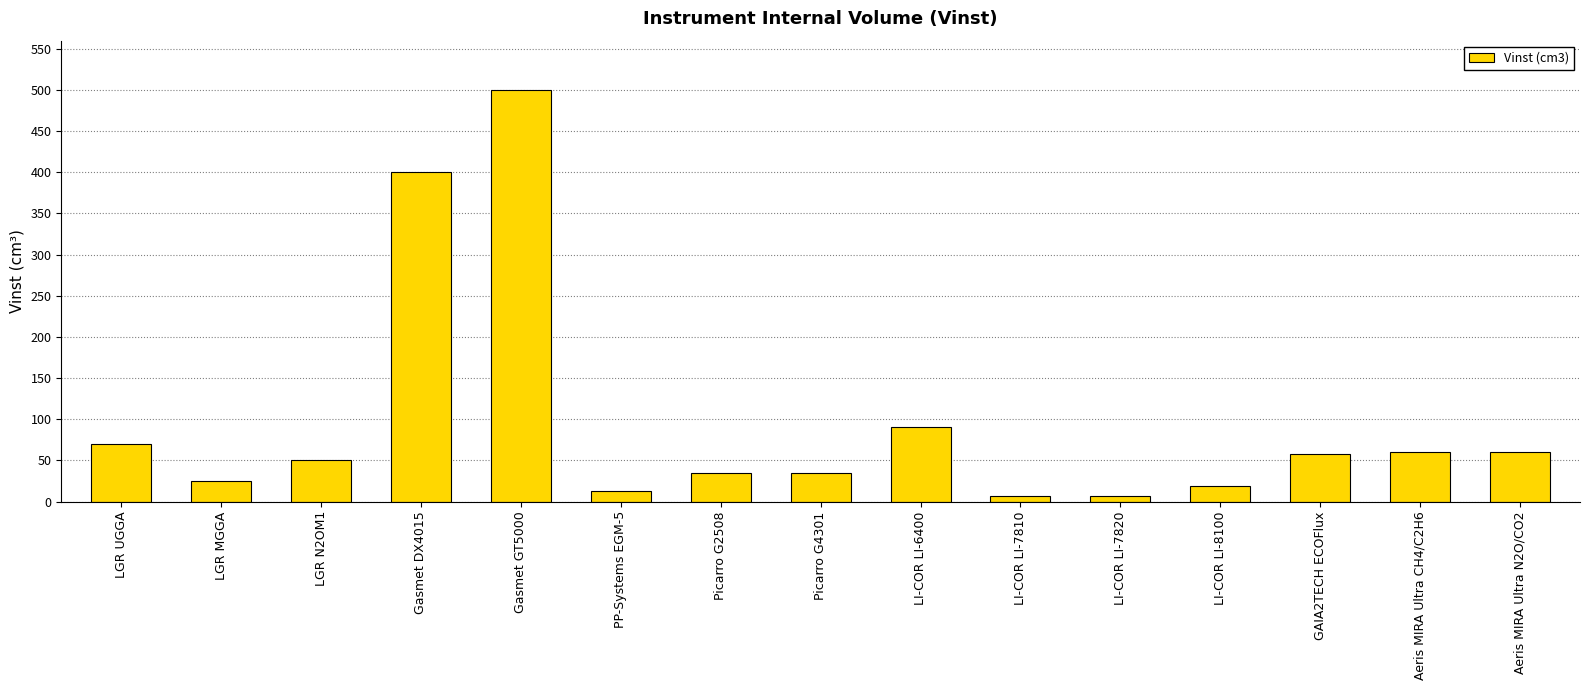

What is the change in value from LGR UGGA to LI-COR LI-7810?

-63.6